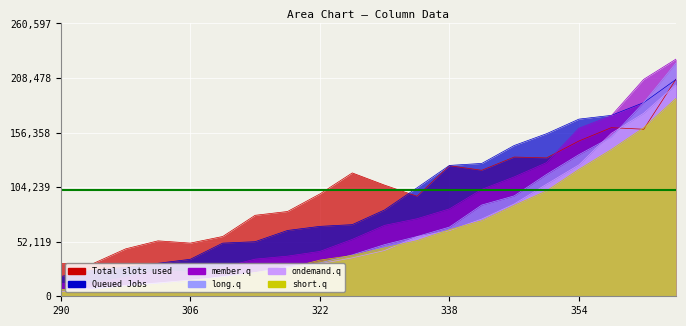

At which label does ondemand.q first exceed 43701?

330